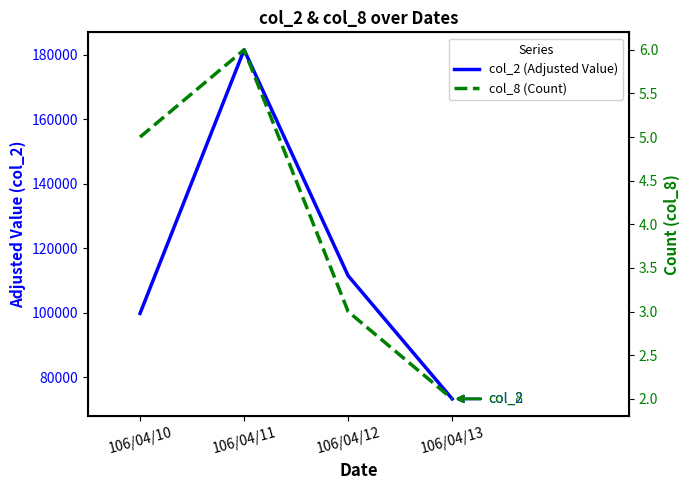

True or false: col_8 (Count) and col_2 (Adjusted Value) intersect in this chart.

False